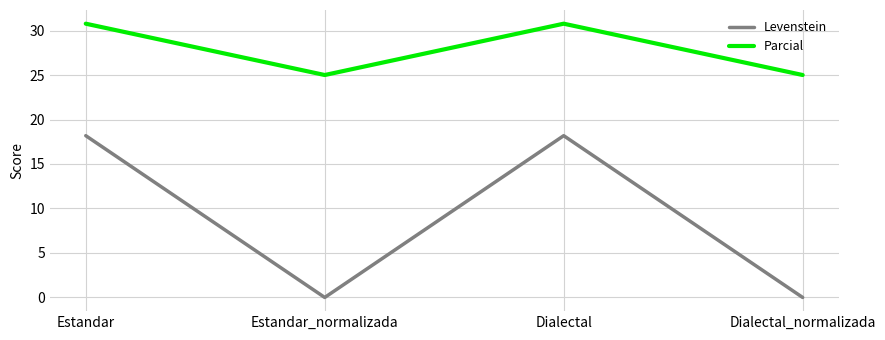

What position from the left is Dialectal?

3